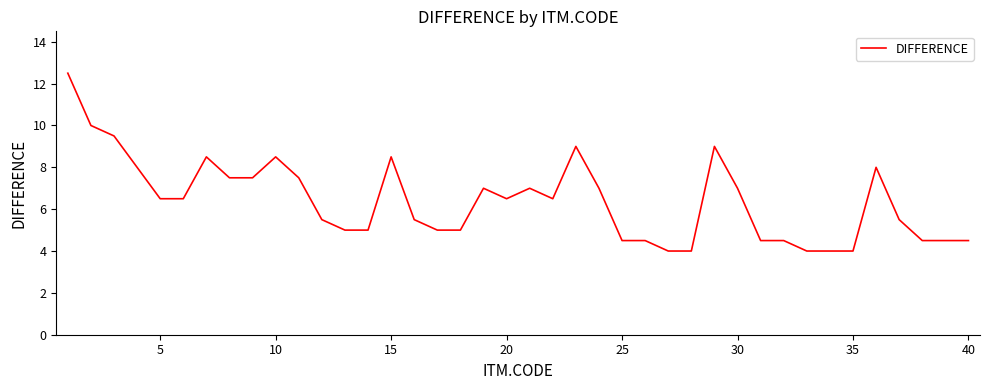

What is the minimum value shown in the chart?

4.0